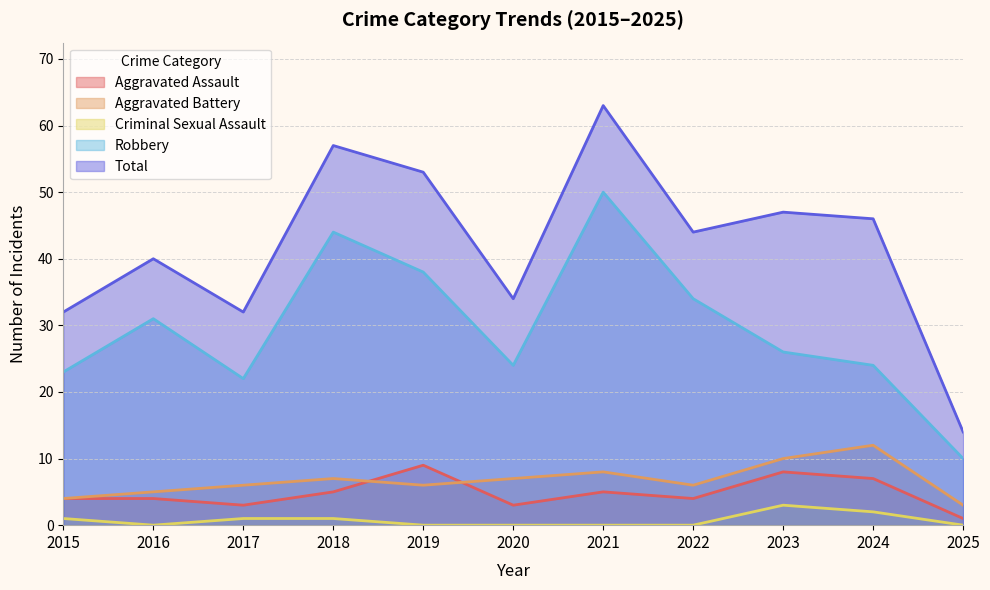

Which series changed the most between 2017 and 2023?

Total